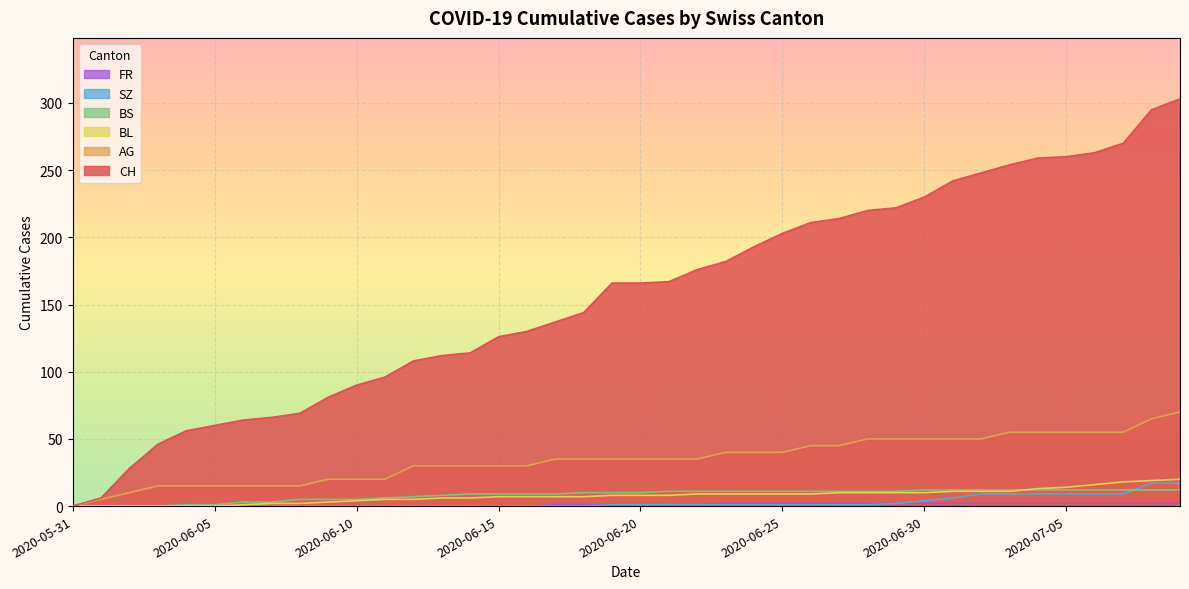

Rank the series at 2020-06-14 from lowest to highest value.

SZ, FR, BL, BS, AG, CH